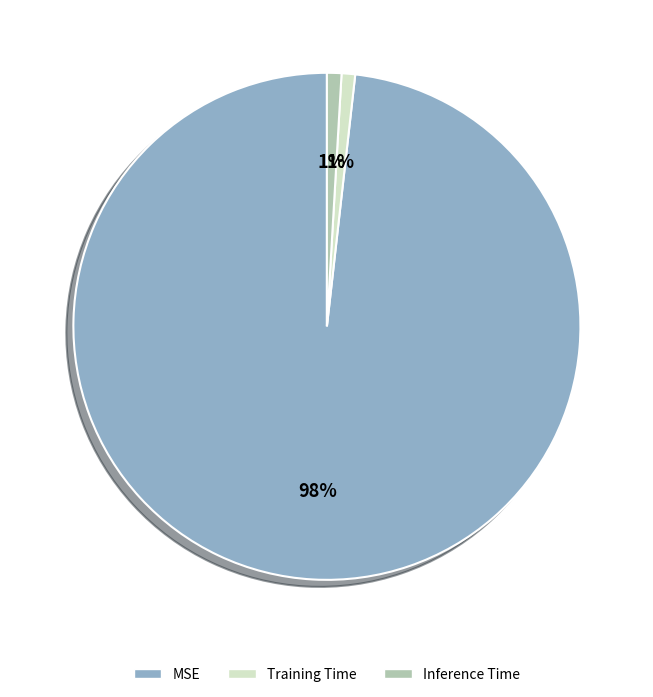

To the nearest percent, what percentage of the pie is Inference Time?

1%